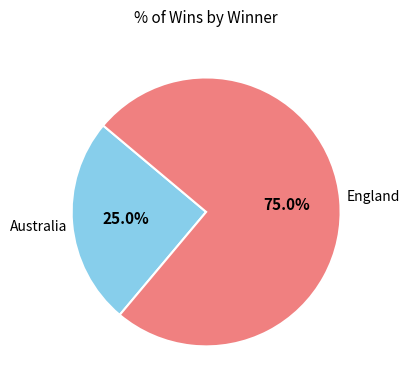

Does any single category account for the majority?

Yes